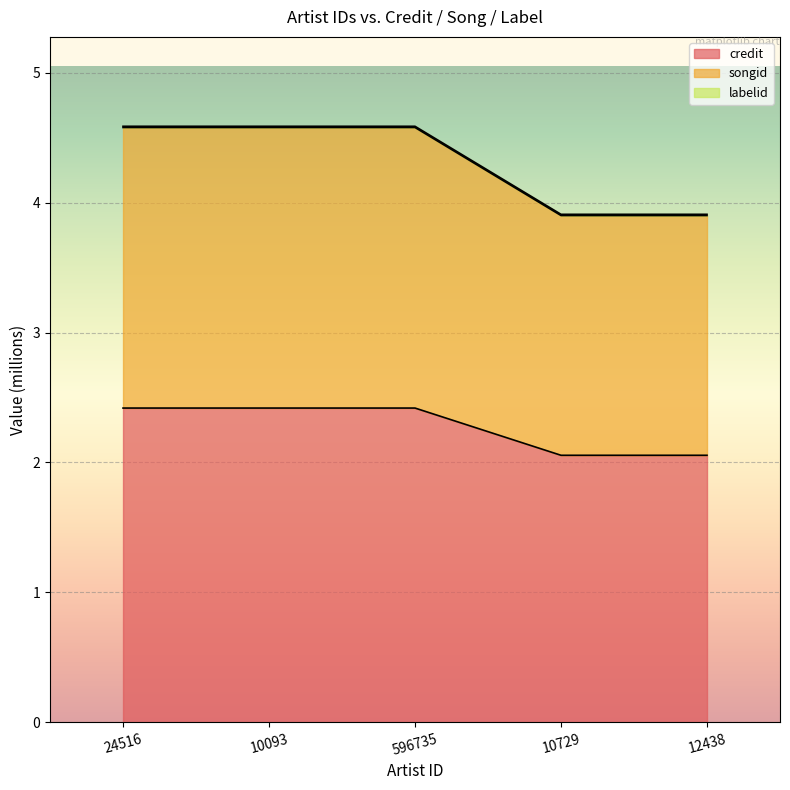

Which category has the highest value across all series?

24516